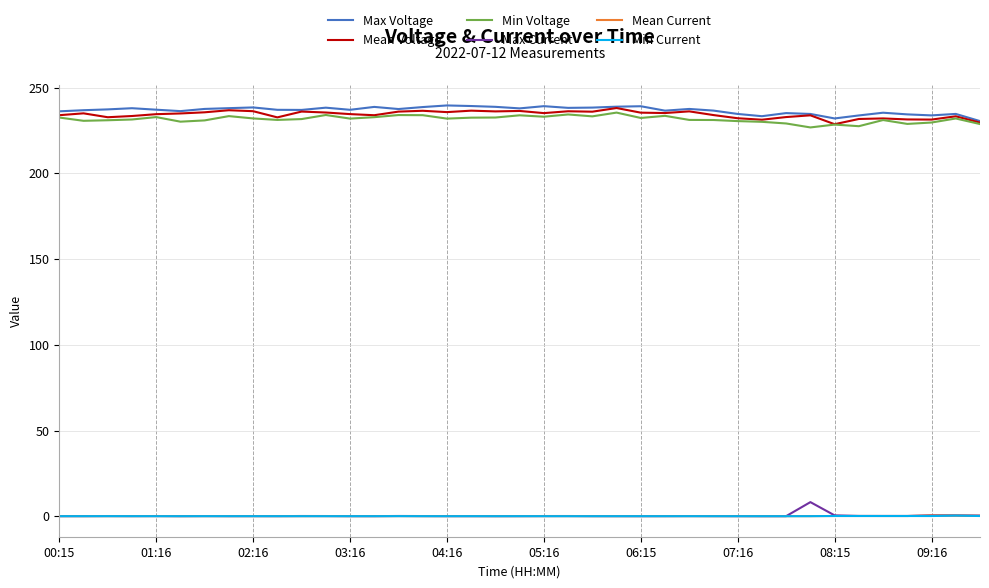

What is the maximum value shown in the chart?

239.6